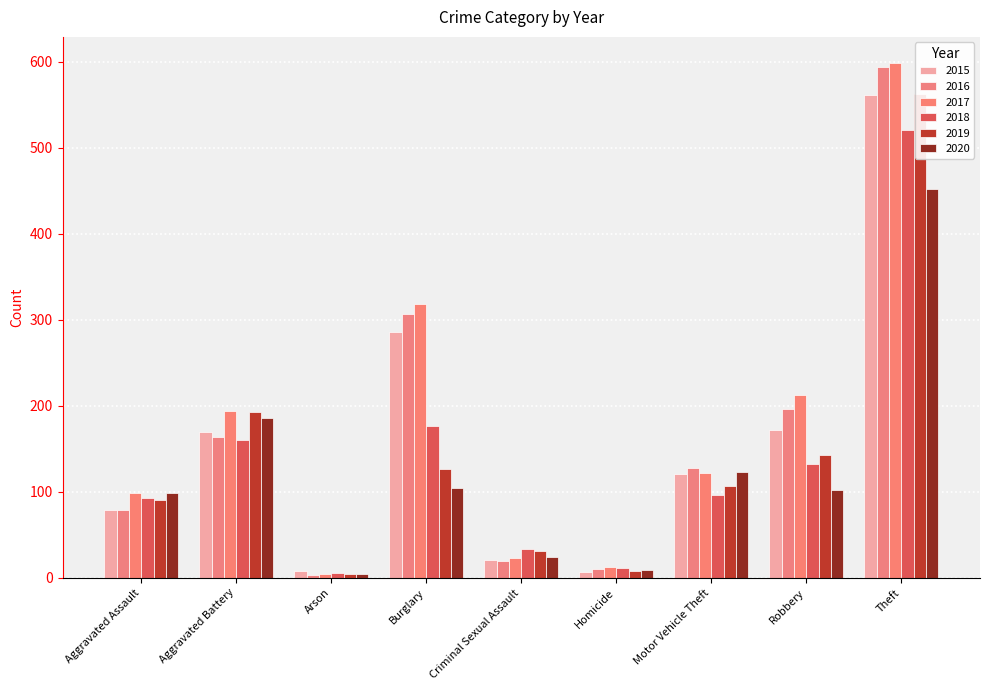

Which category has the highest value across all series?

Theft